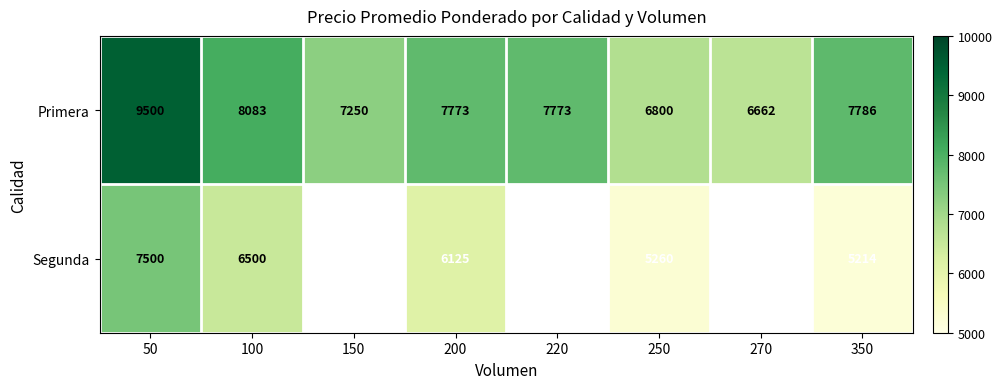

The value of Primera at 100 is 11250.8. True or false?

False